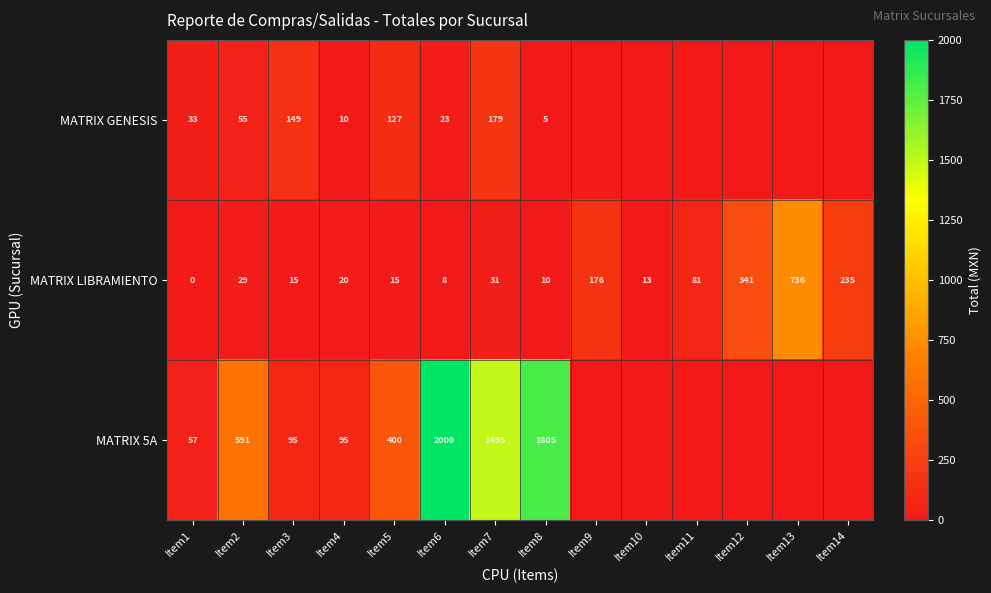

Is it true that MATRIX LIBRAMIENTO equals -224 at Item1?

False